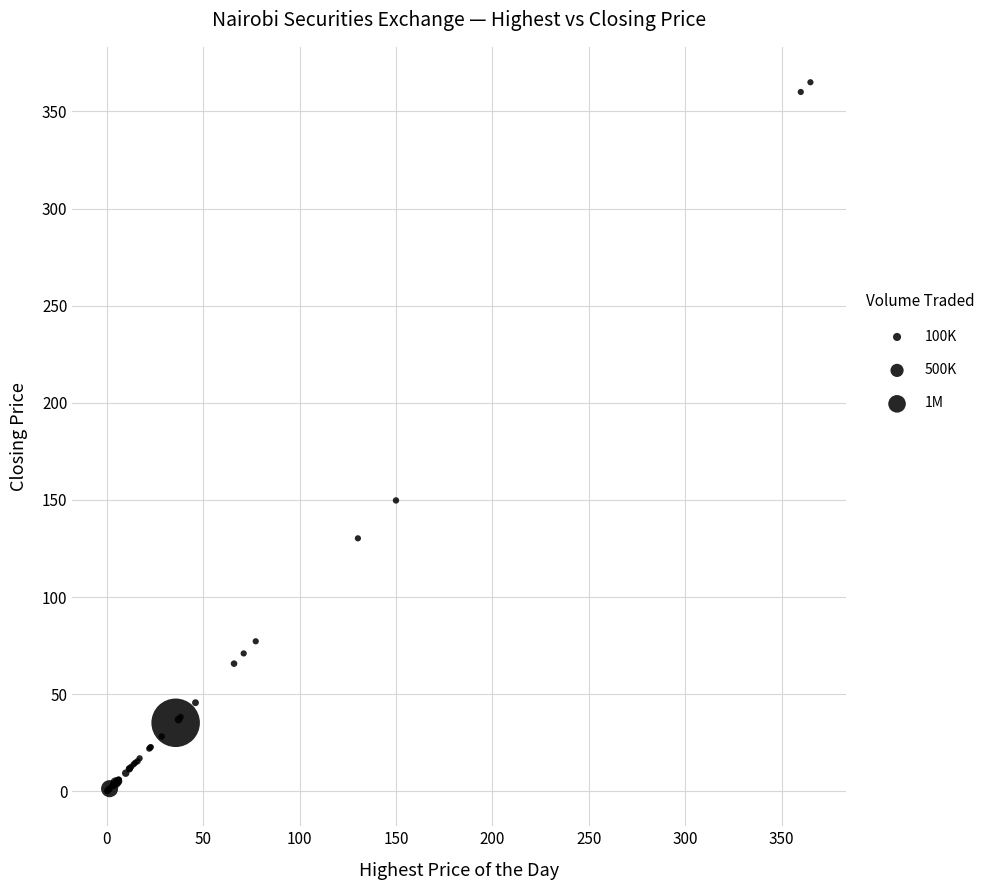

What Y value in the scatter plot is closest to 182?

149.8